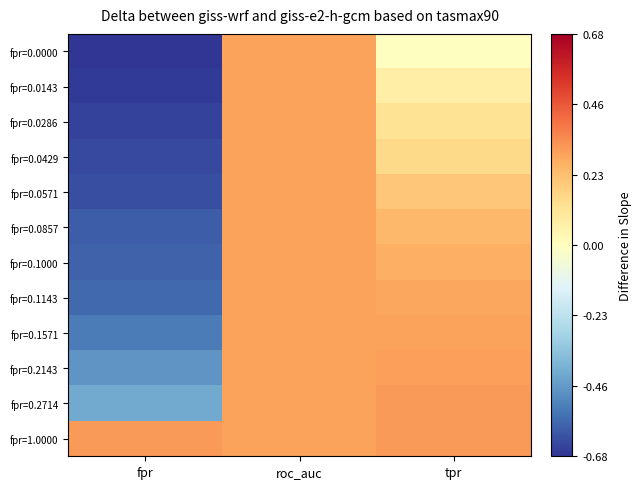

At which category is the sum across all series the highest?

roc_auc